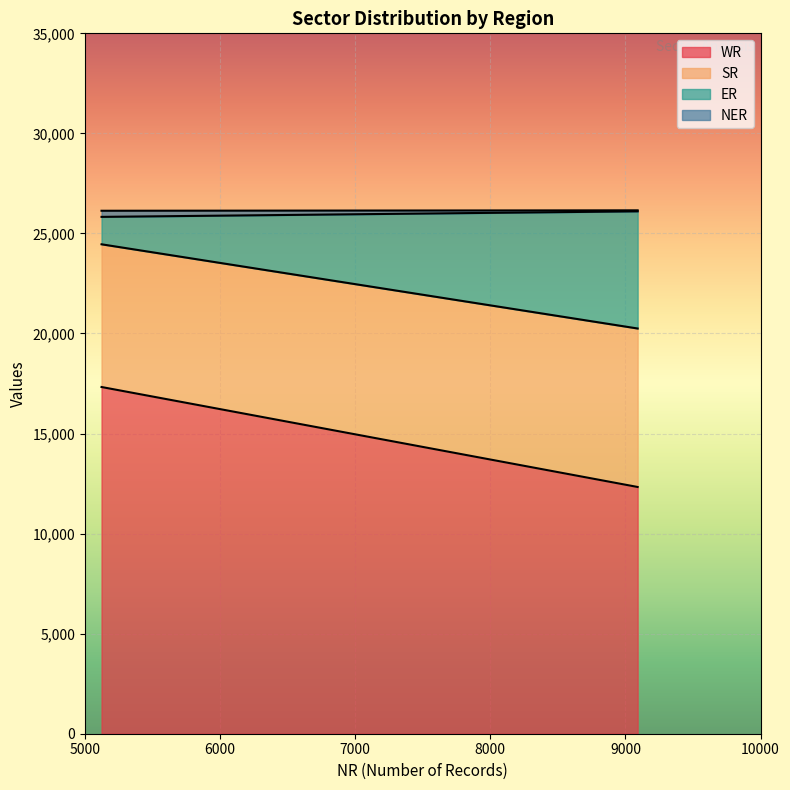

Rank the series by their maximum value, from lowest to highest.

NER, ER, SR, WR